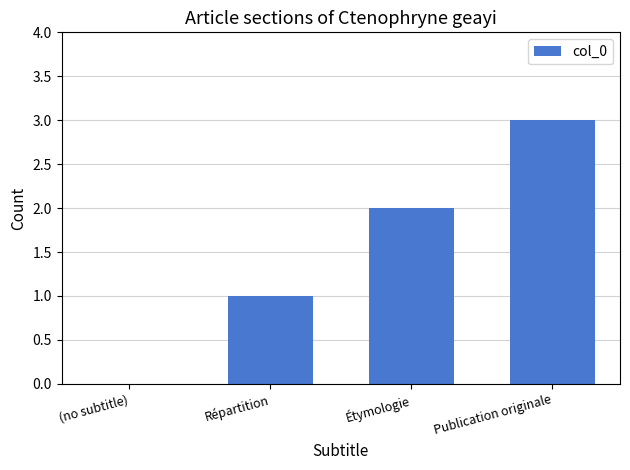

Reading left to right, list all the values displayed in this chart.

(no subtitle)=0	Répartition=1	Étymologie=2	Publication originale=3